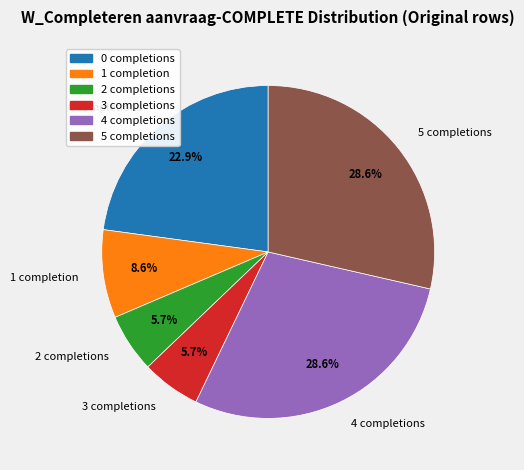

Is there any slice that represents more than half of the pie?

No